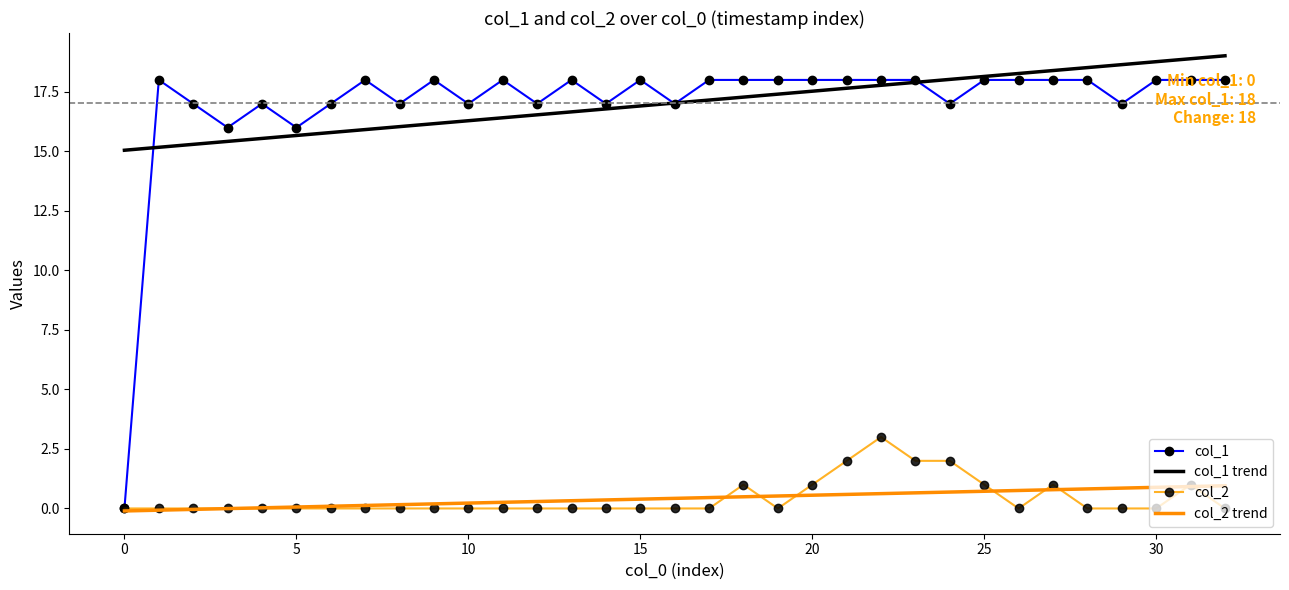

Which series has the widest spread of values?

col_1